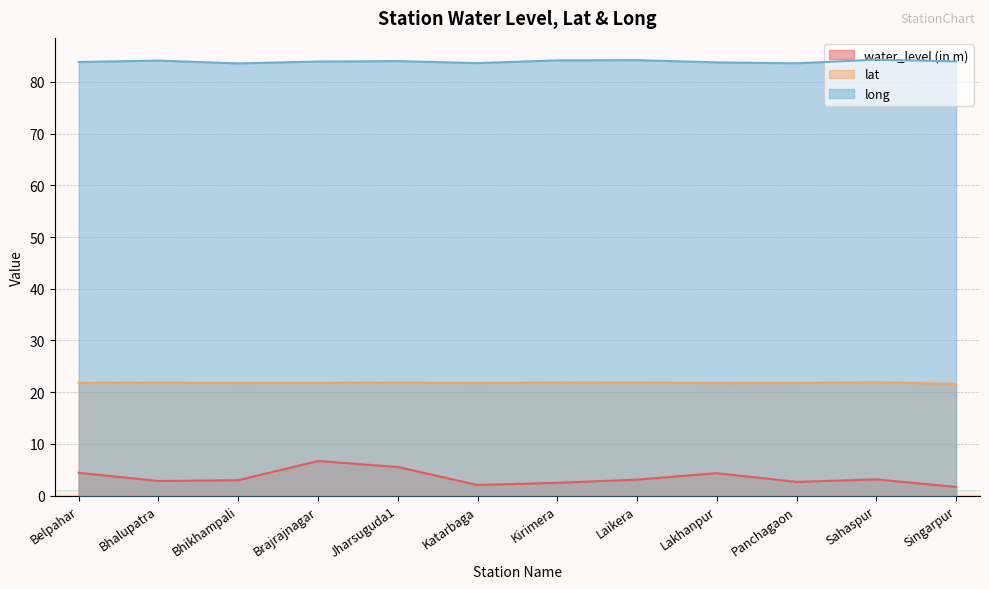

How many data points does each series have?

12